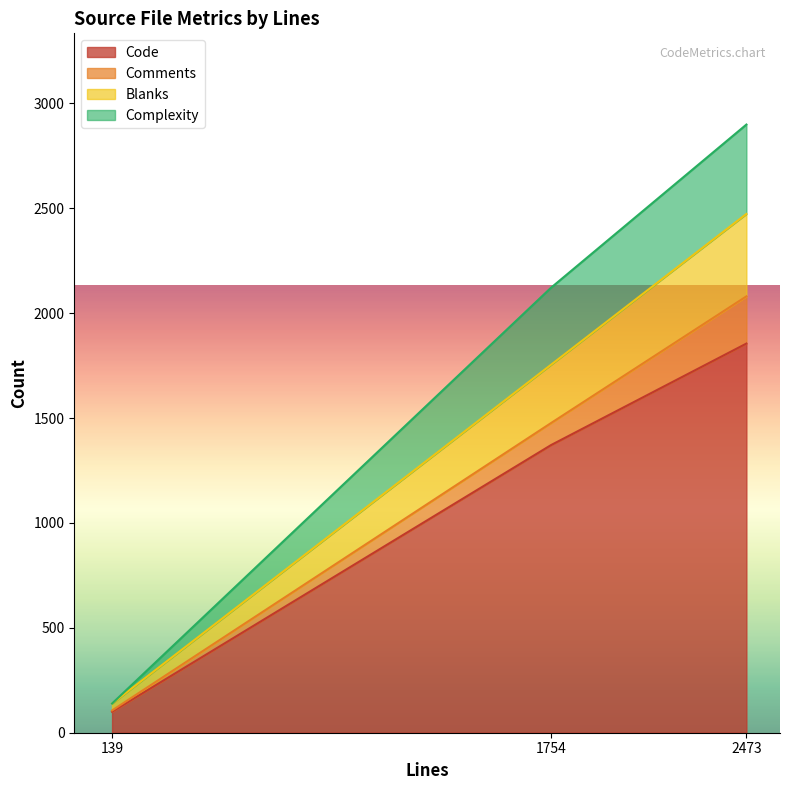

Does the chart have visible grid lines?

No